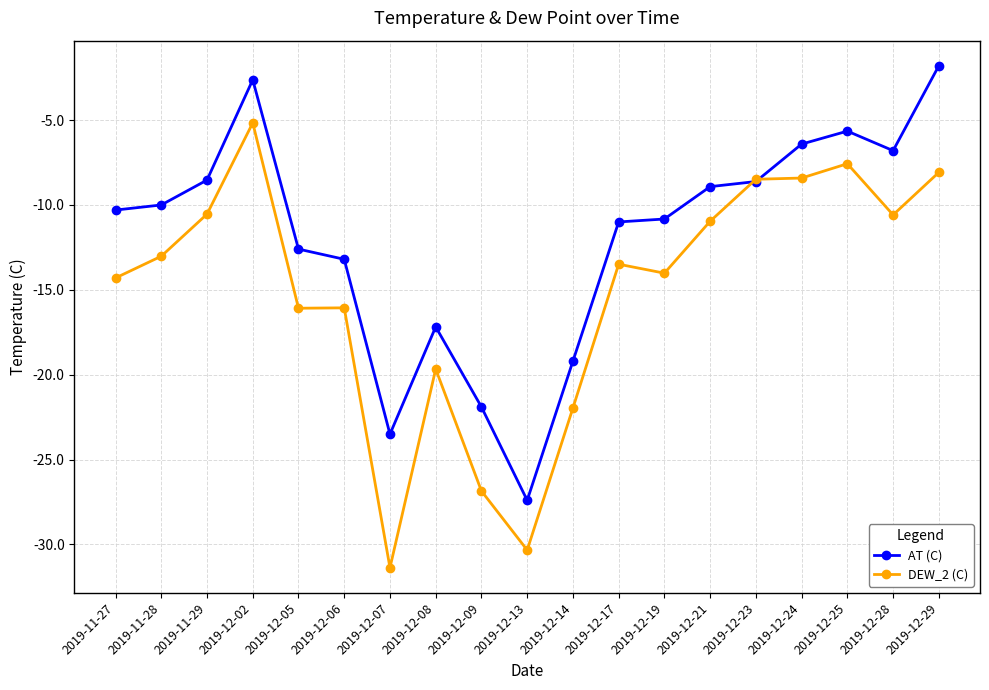

What is the total value across all series at 2019-12-24?

-14.8